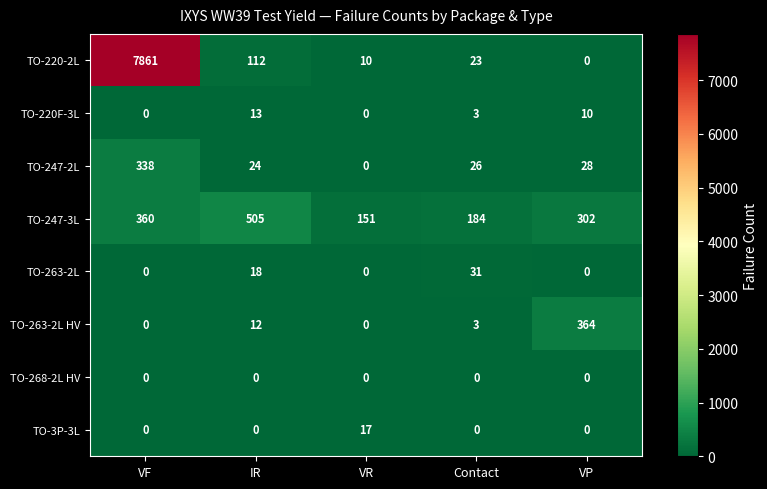

What is the sum of all TO-247-2L values?

416